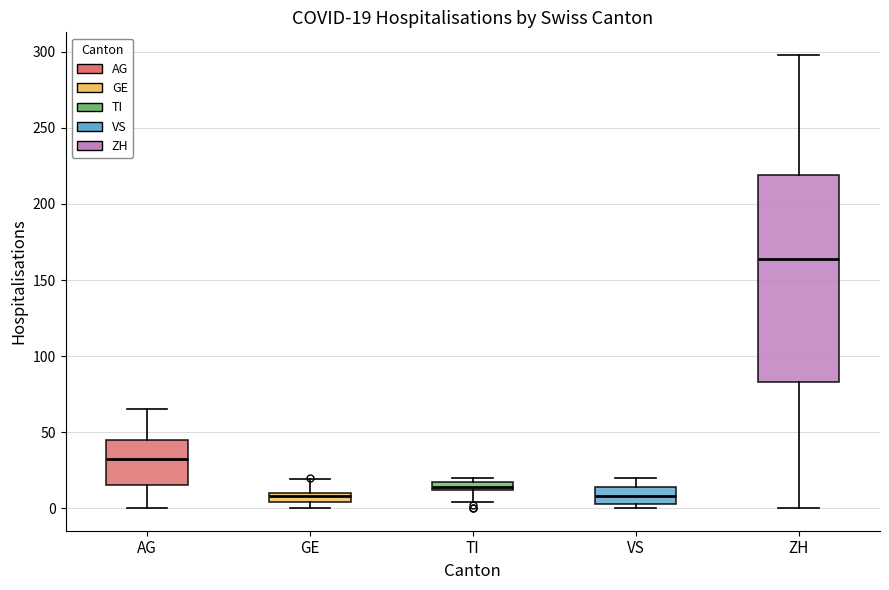

Which box's median line is the highest?

ZH